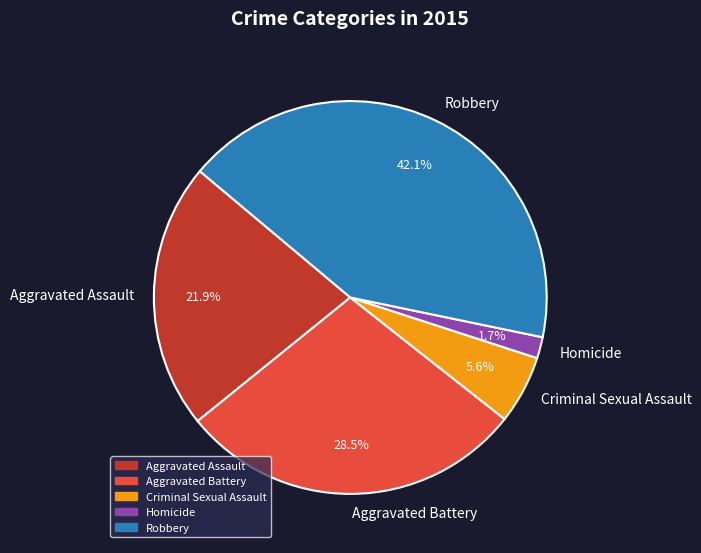

To the nearest percent, what is the difference between the Robbery and Aggravated Assault slice percentages?

20%